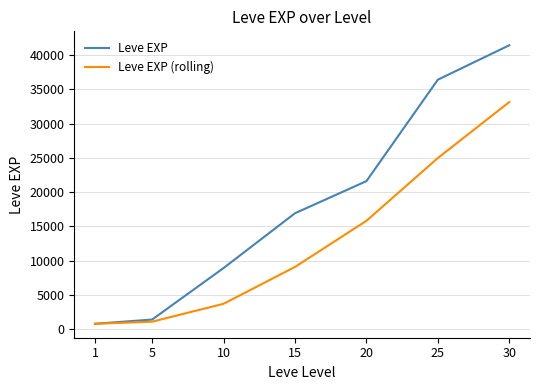

Between 5 and 15, which series saw the biggest shift?

Leve EXP